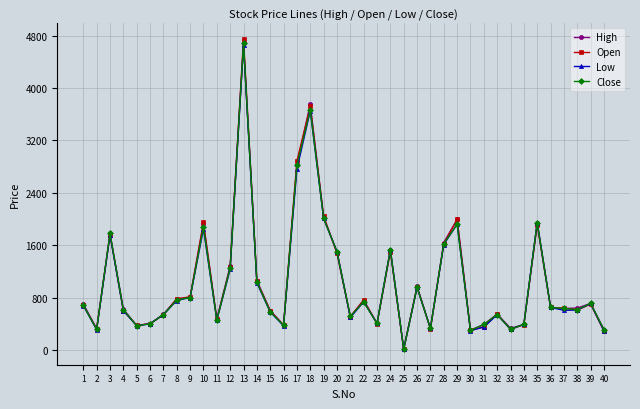

What is the sum of all Open values?

41642.8